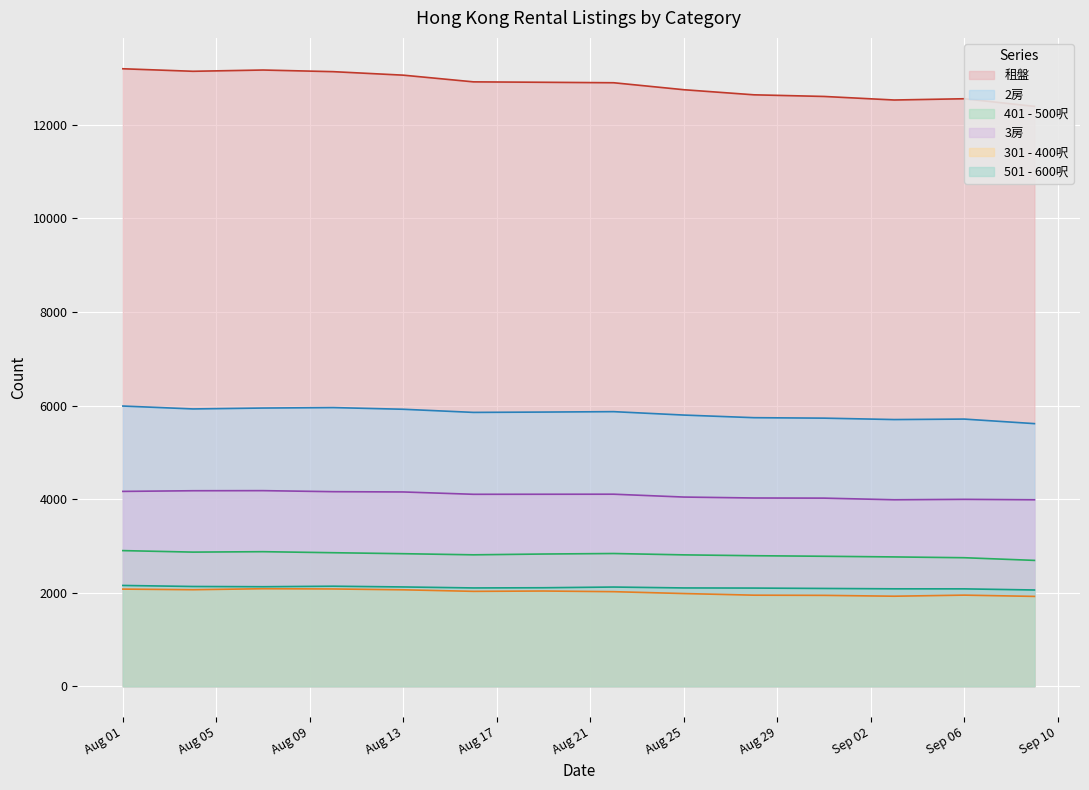

The value of 401 - 500呎 at Sep 06 is 2746. True or false?

True